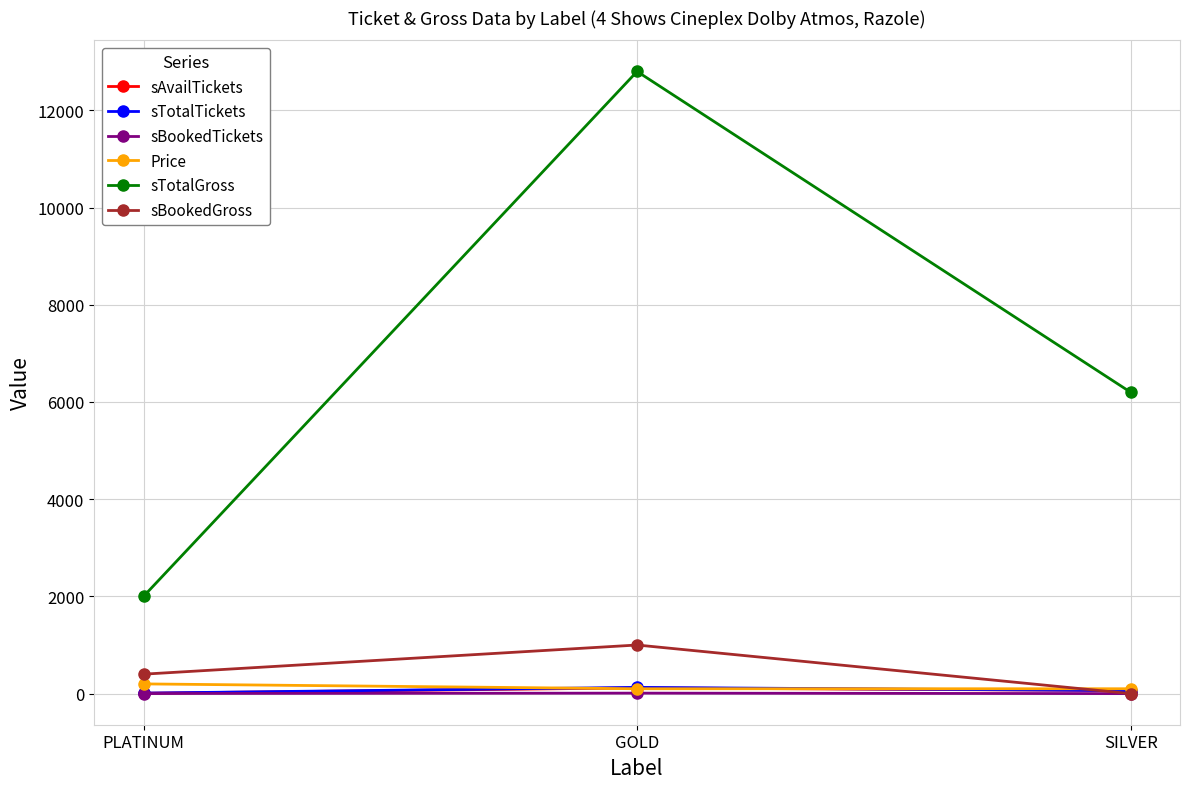

What is the greatest value displayed?

12800